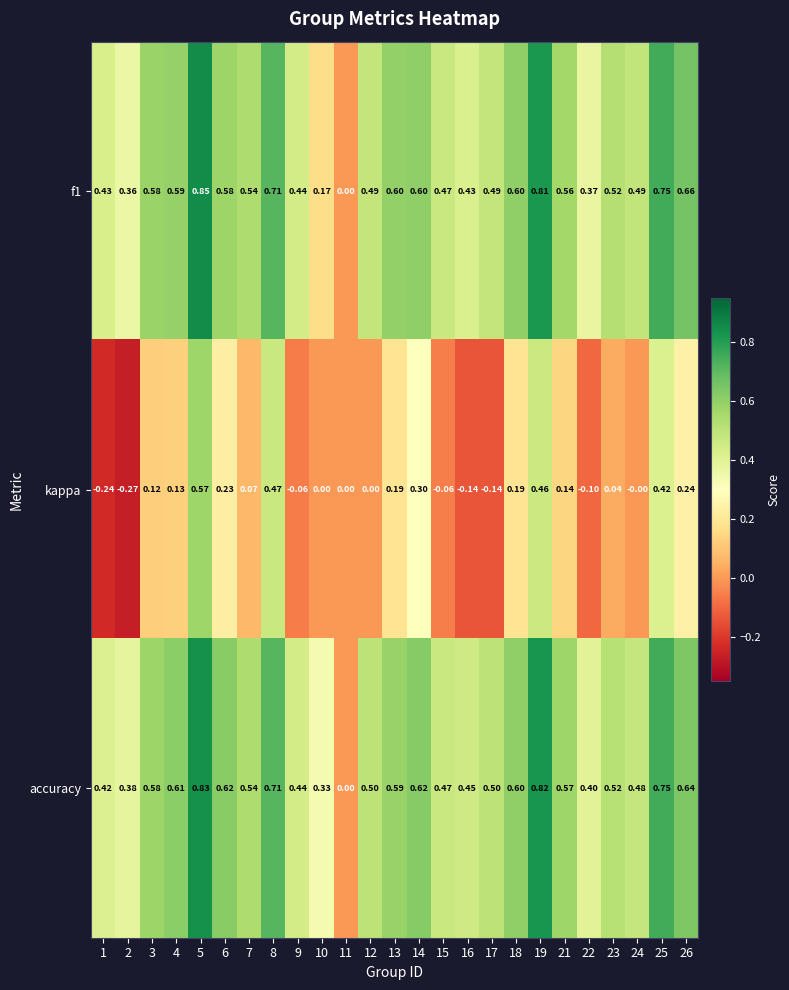

Which series has the largest total across all categories?

accuracy